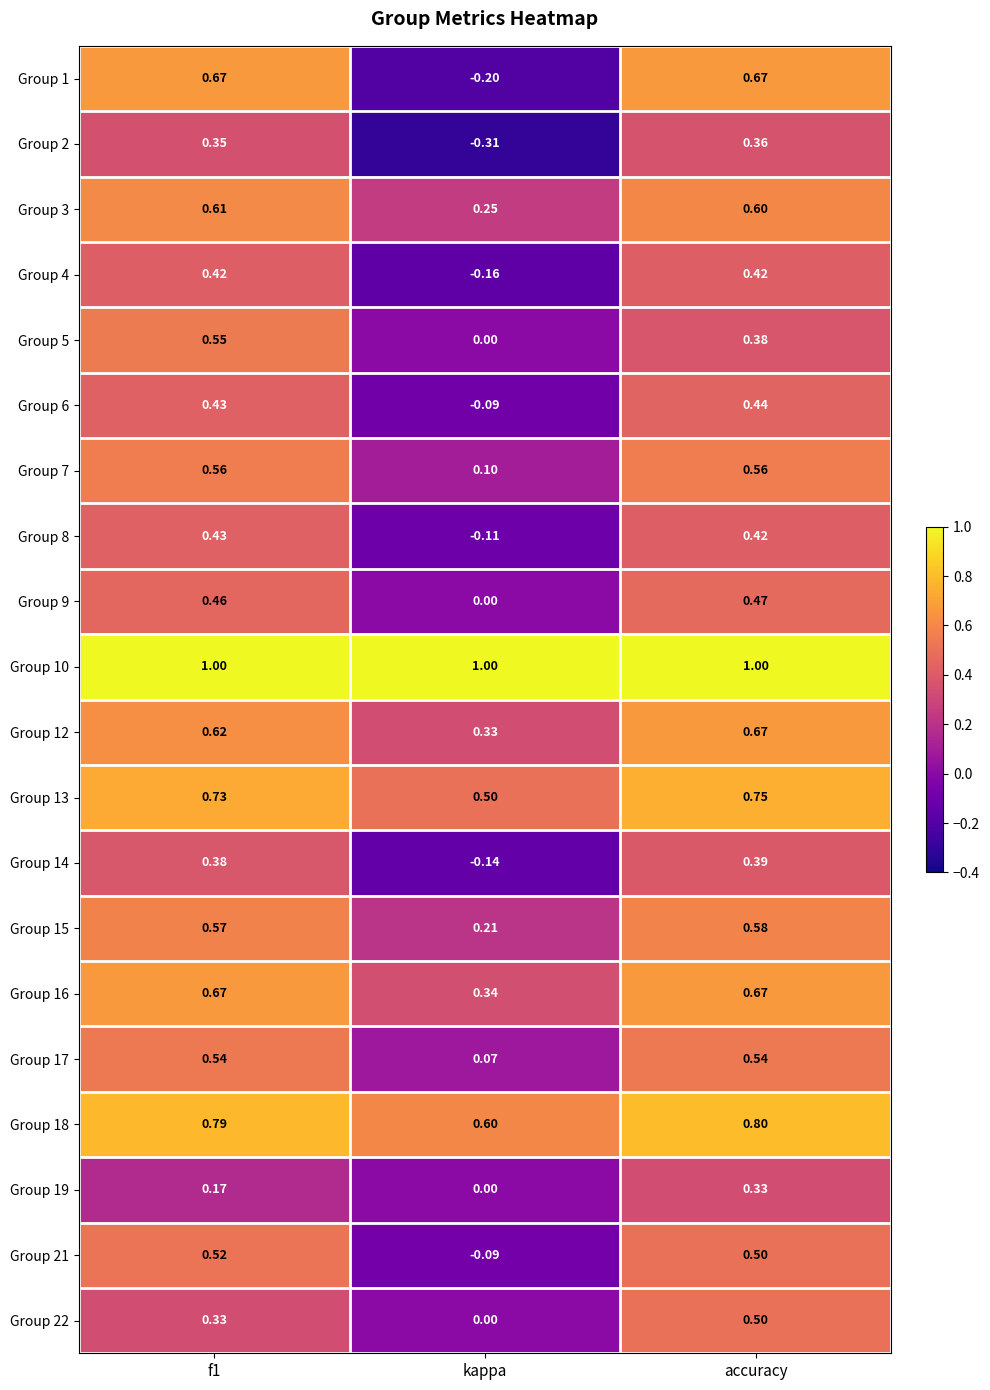

At which label is Group 17 closest to 0?

kappa